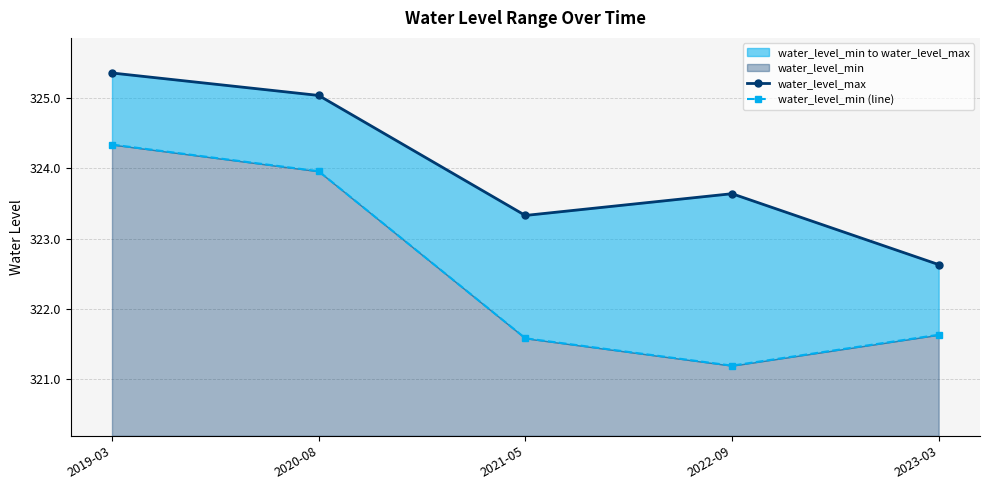

What is the approximate value of water_level_max at 2021-05?

323.3